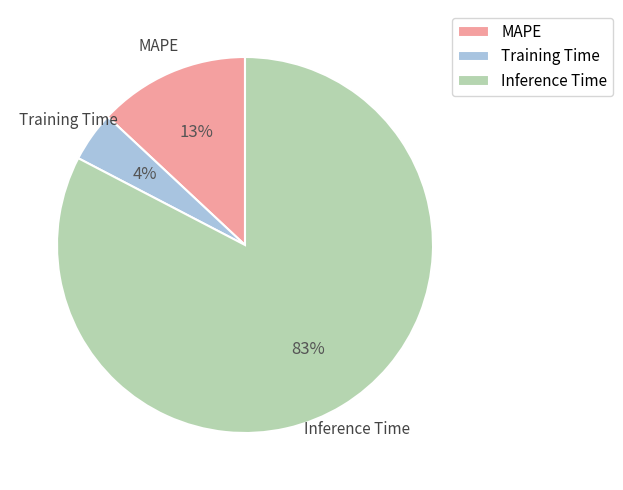

To the nearest percent, what portion does Inference Time represent?

83%